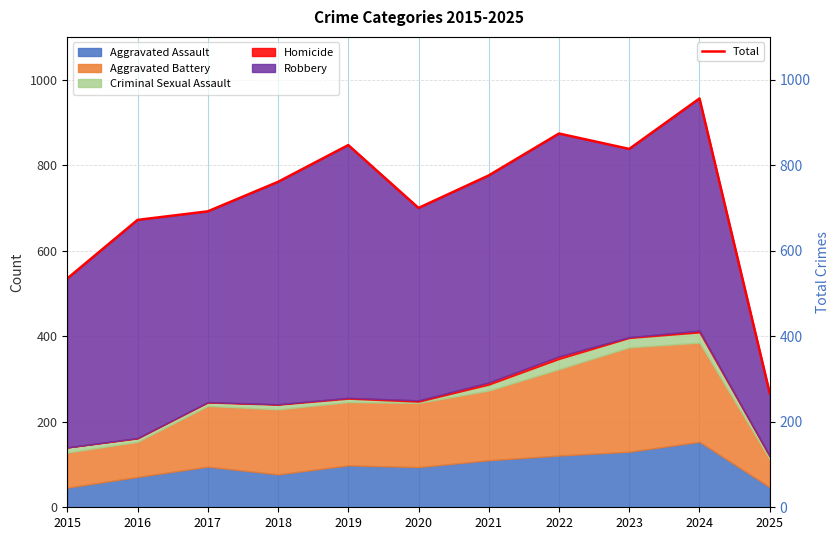

At which category does the chart reach its peak across all series?

2024